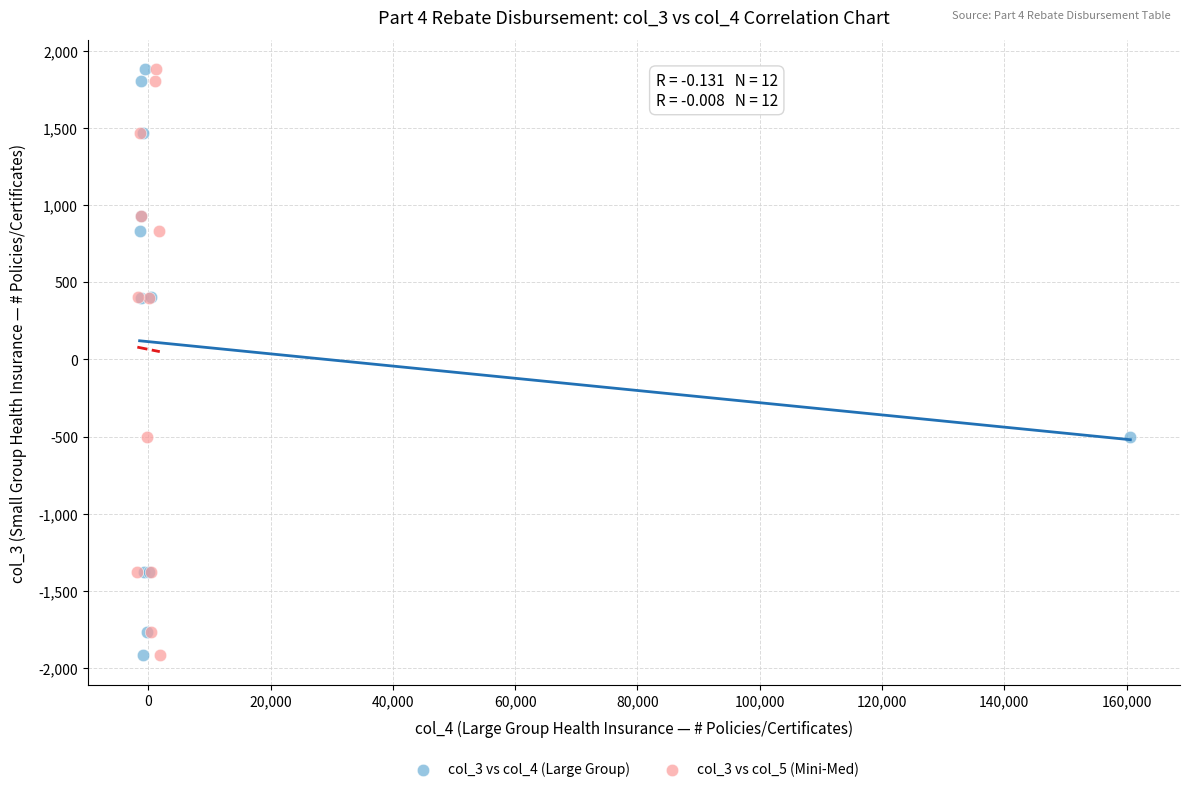

What are all the series names shown in the legend?

col_3 vs col_4 (Large Group), col_3 vs col_5 (Mini-Med)